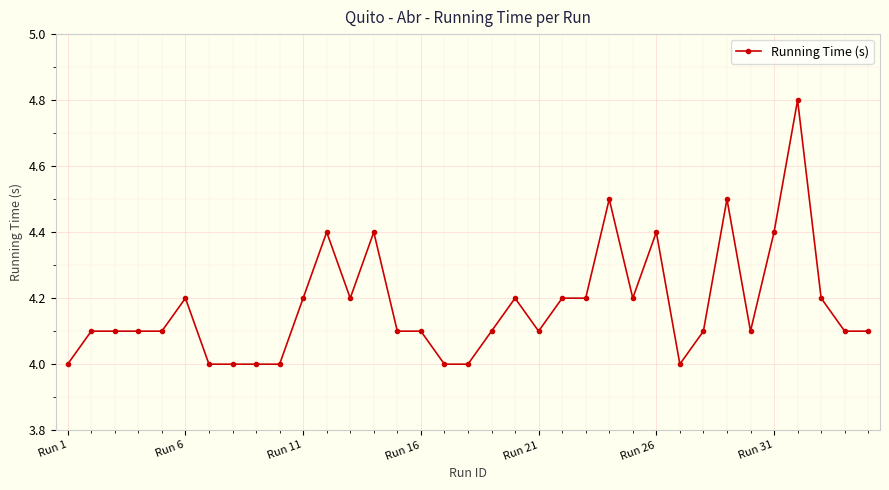

What is the value of the 13th point from the left?

4.2